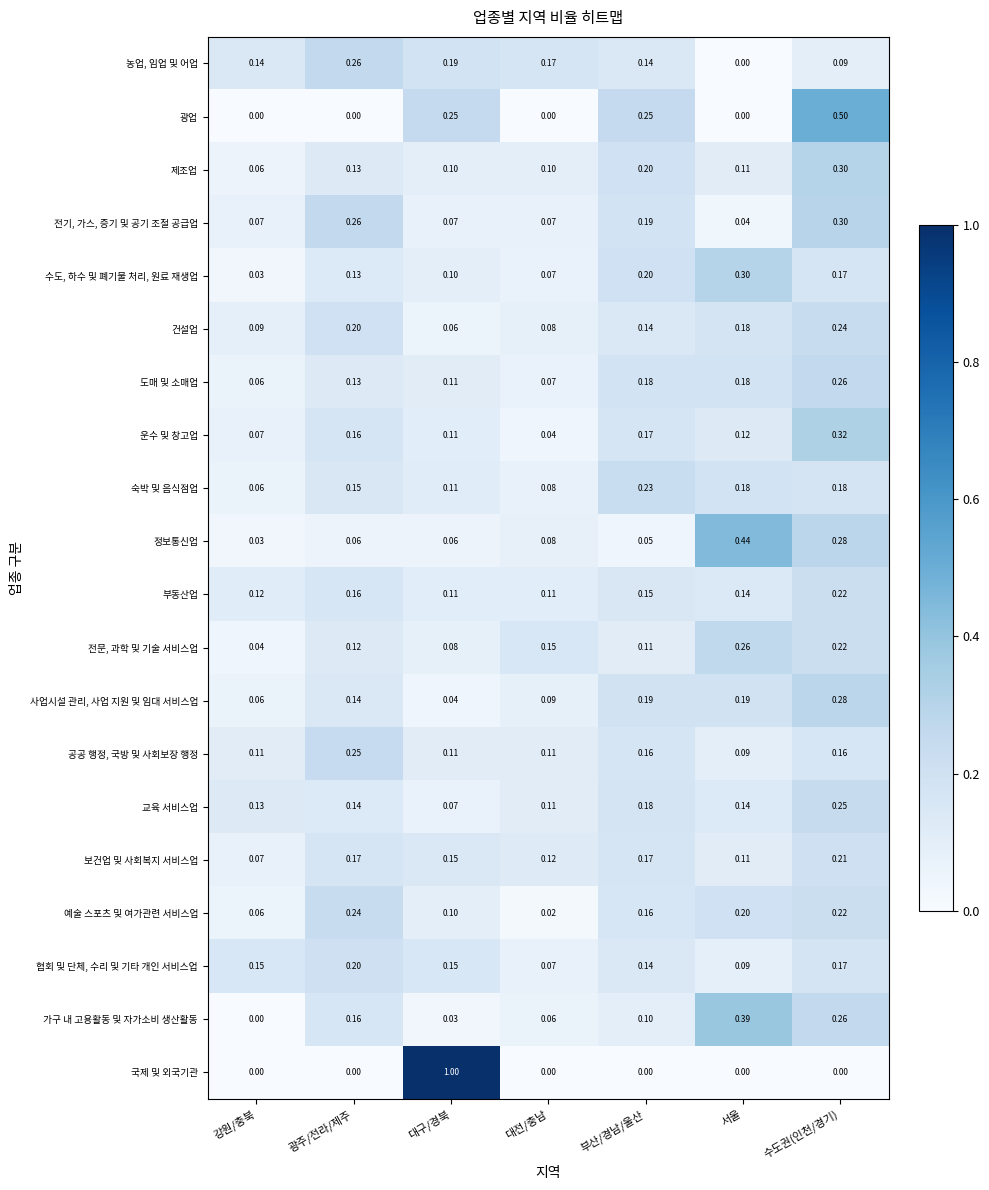

At which label is 농업, 임업 및 어업 closest to 0?

서울